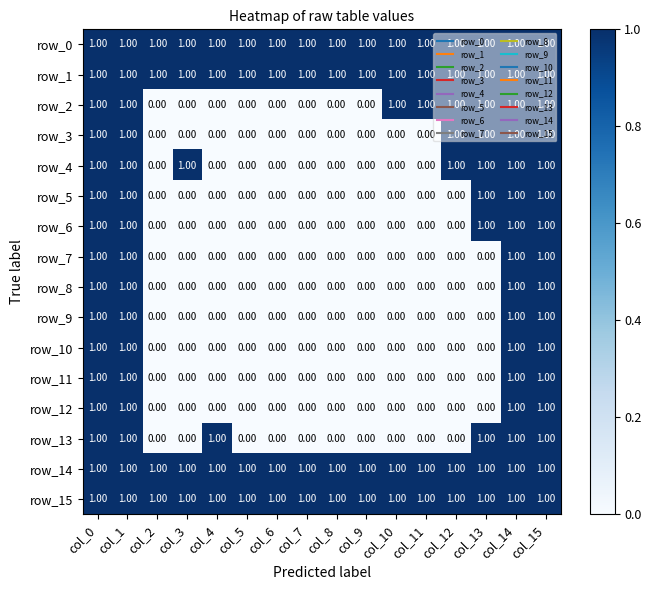

At how many categories does at least one series exceed 0?

16